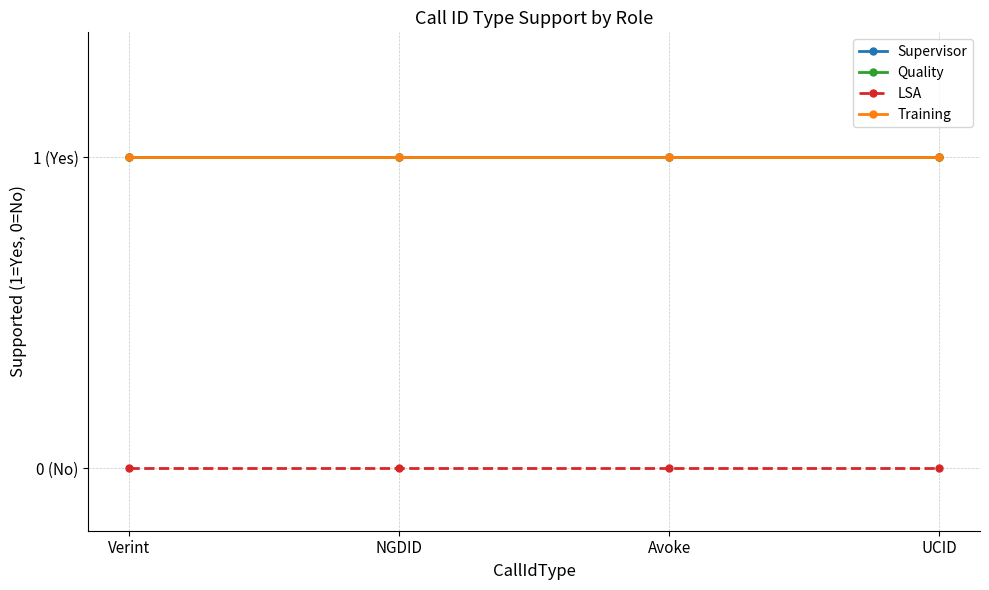

What is the sum of all Quality values?

4